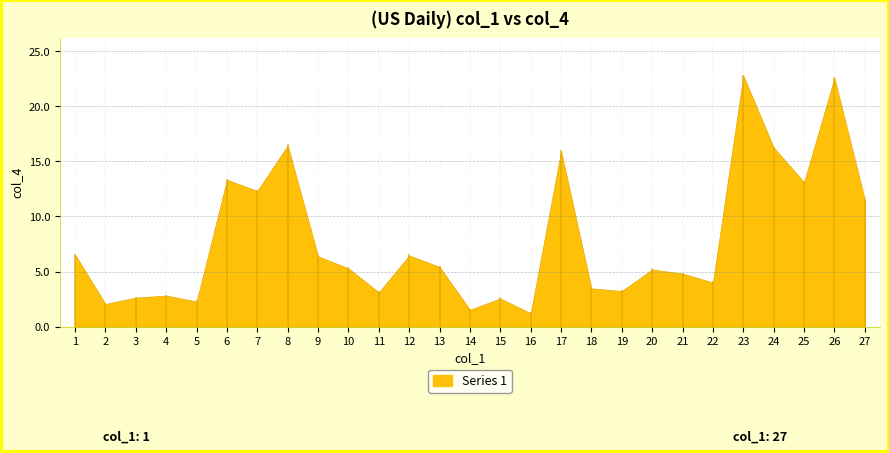

Reading left to right, what are all the values shown in this chart?

6.5	2.1	2.6	2.8	2.3	13.3	12.3	16.4	6.4	5.3	3.1	6.5	5.4	1.5	2.6	1.2	15.9	3.5	3.2	5.2	4.8	4.0	22.8	16.3	13.1	22.6	11.5